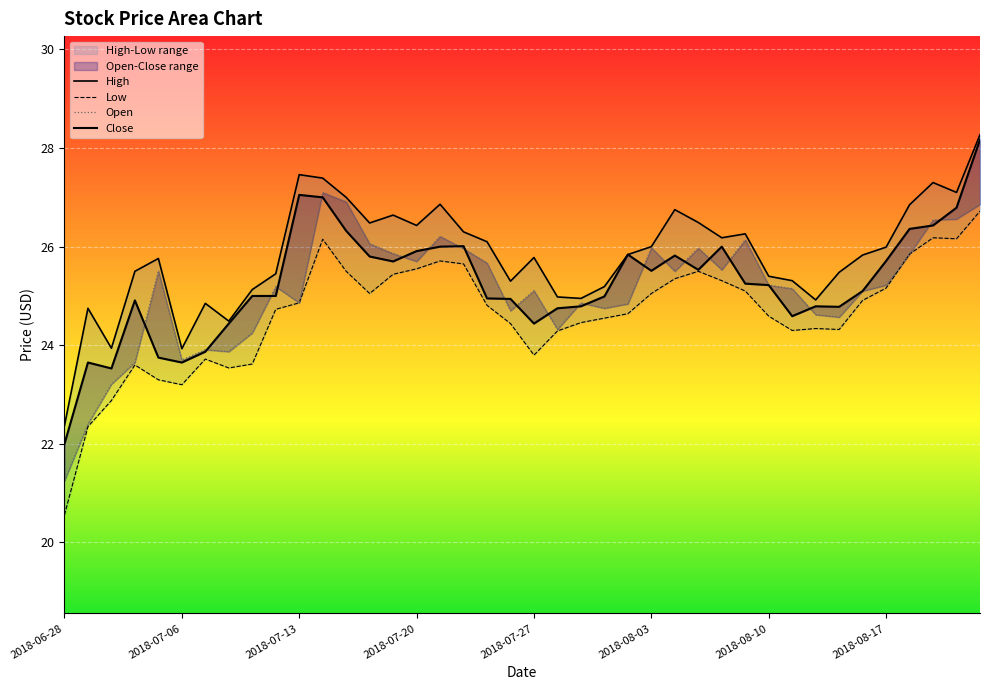

Rank the series by their maximum value, from highest to lowest.

High, Close, Open, Low